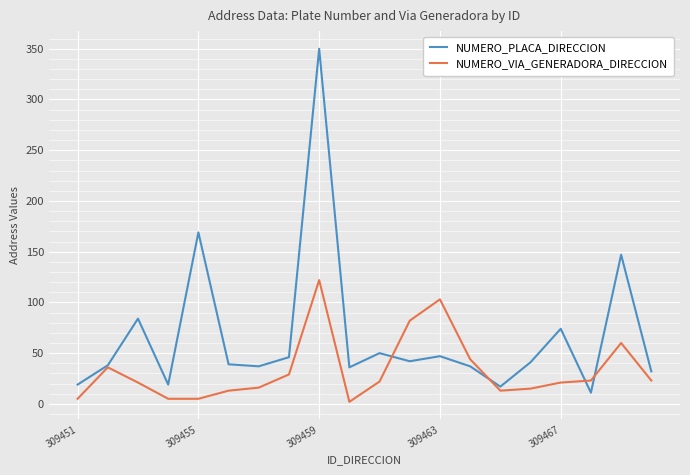

Rank the series by their maximum value, from lowest to highest.

NUMERO_VIA_GENERADORA_DIRECCION, NUMERO_PLACA_DIRECCION